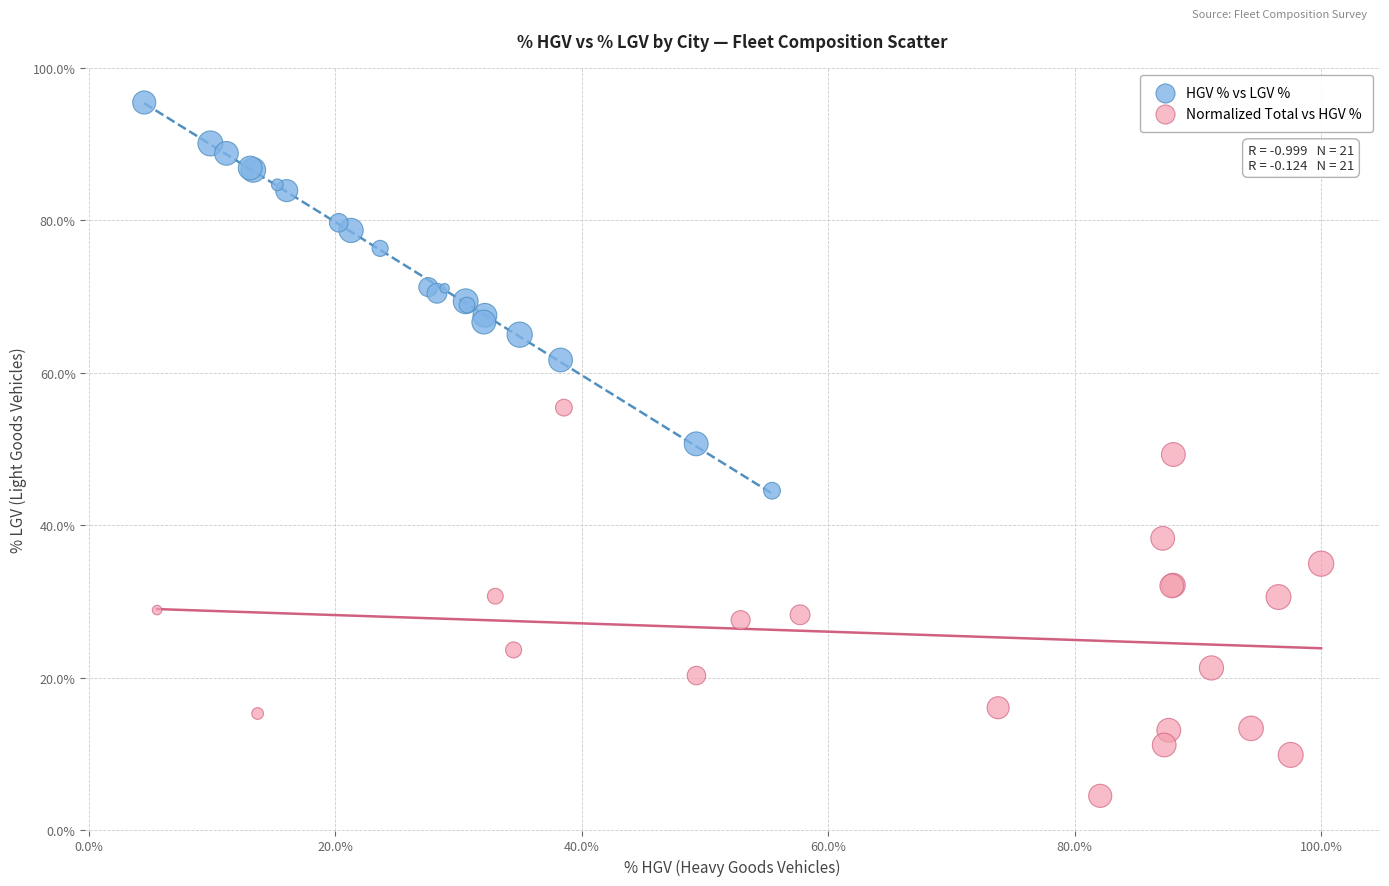

Which series contains the lowest Y value?

Normalized Total vs HGV %